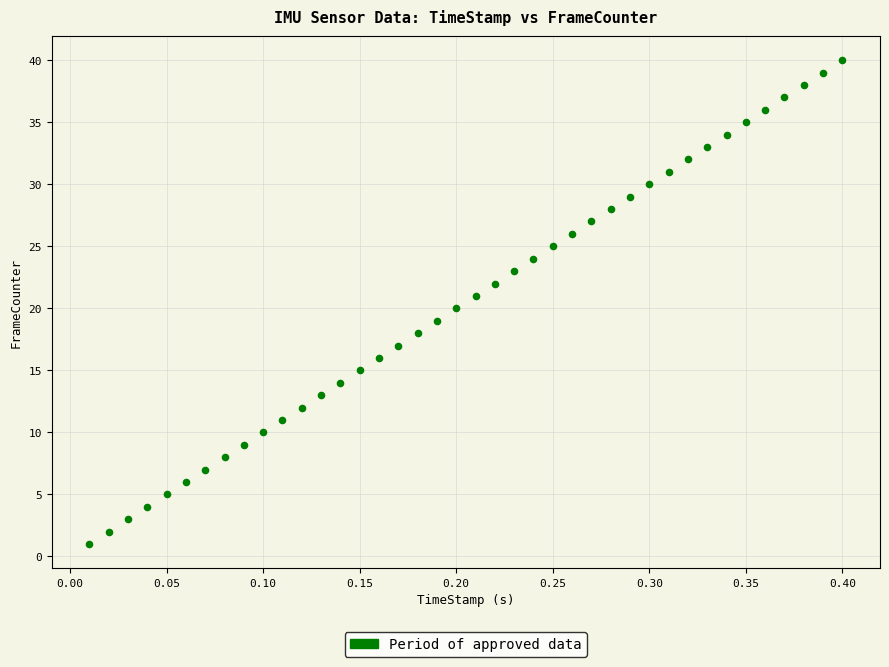

What is the range of Y values (max minus min)?

39